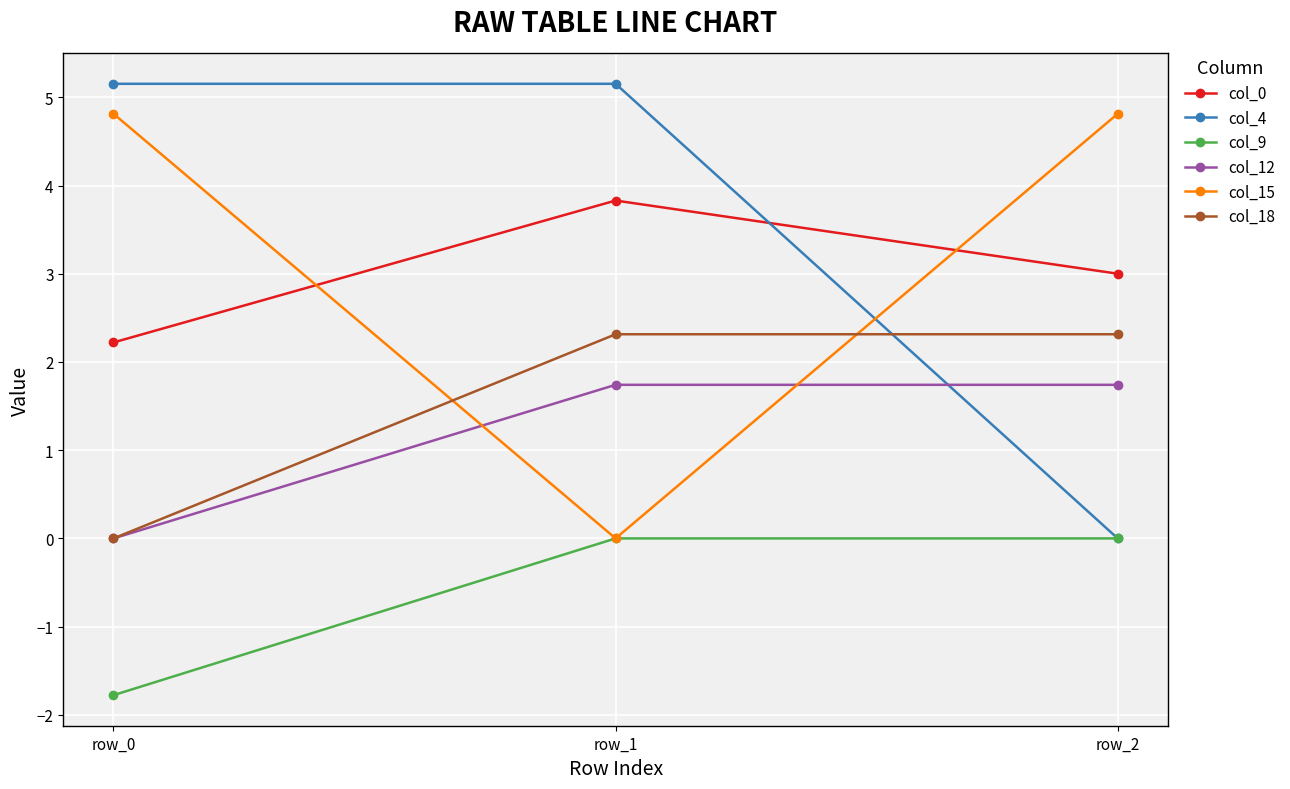

The value of col_0 at row_2 is 4.3. True or false?

False